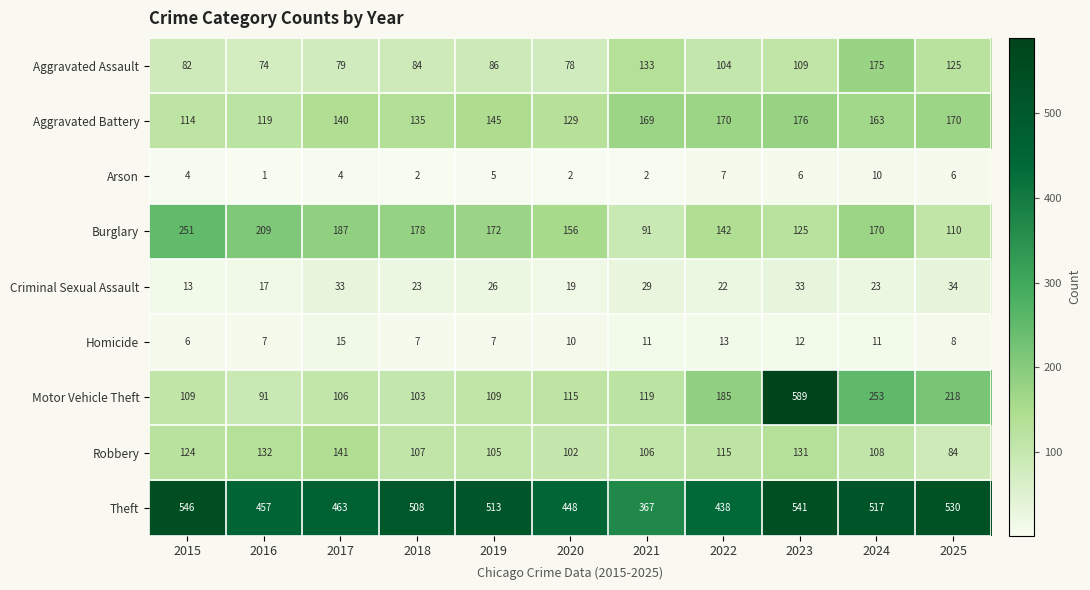

What value does the Aggravated Battery series have at 2018, to the nearest 10?

140